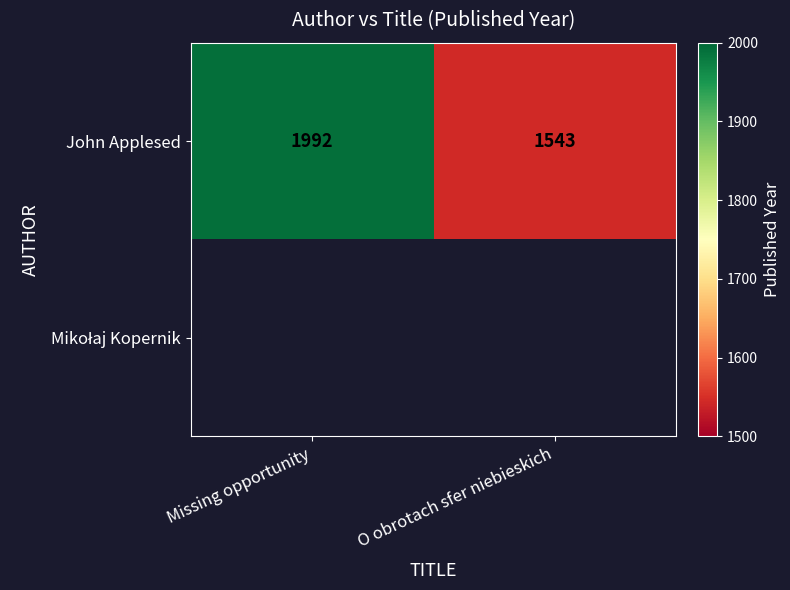

Which category has the lowest value in the John Applesed series?

O obrotach sfer niebieskich